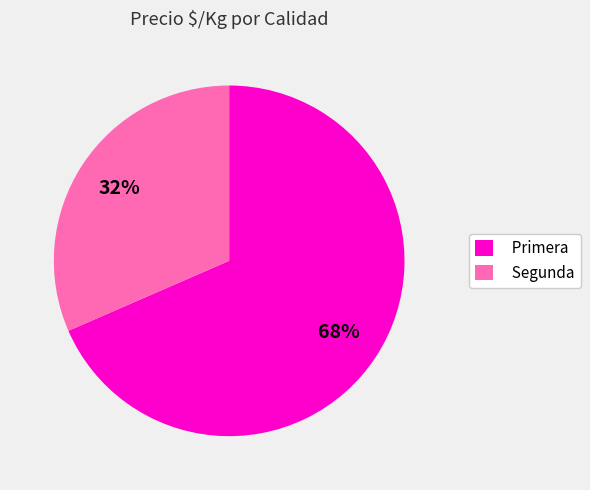

To the nearest percent, what is the combined percentage of Segunda and Primera?

100%